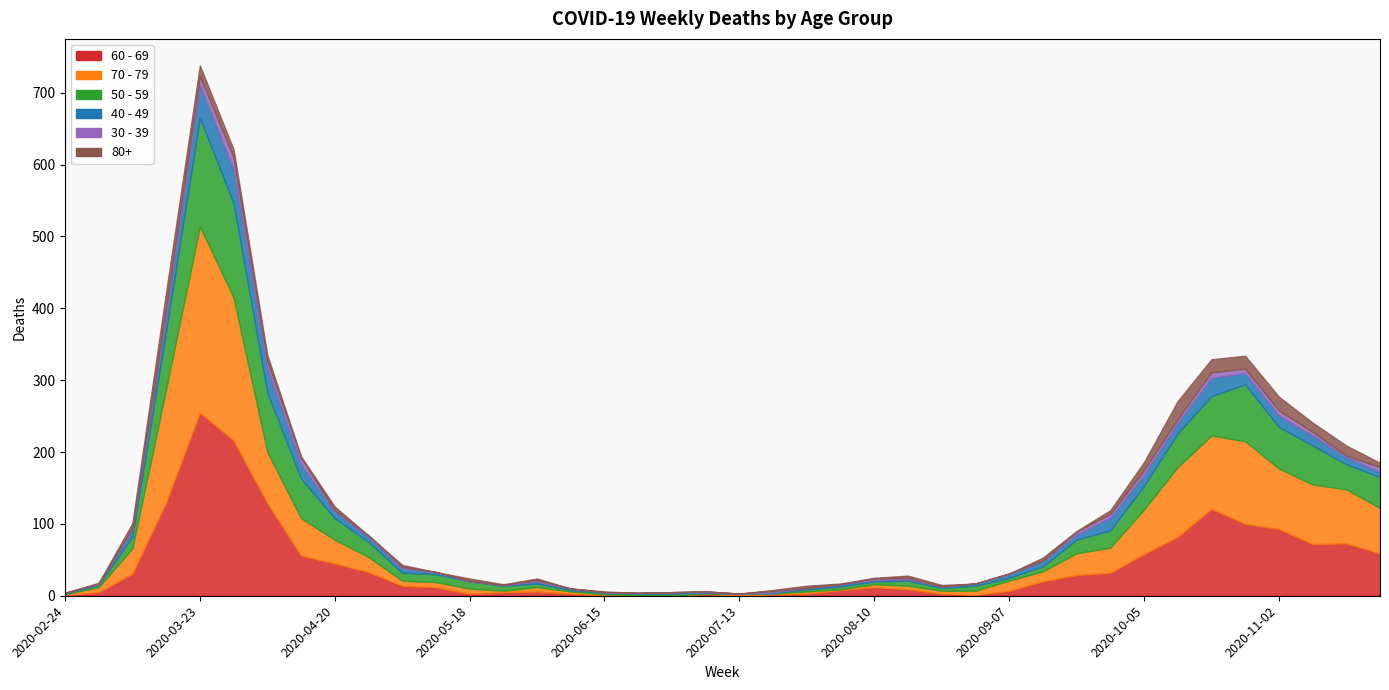

At 2020-09-28, list the series in order from largest to smallest.

70 - 79, 60 - 69, 50 - 59, 40 - 49, 30 - 39, 80+